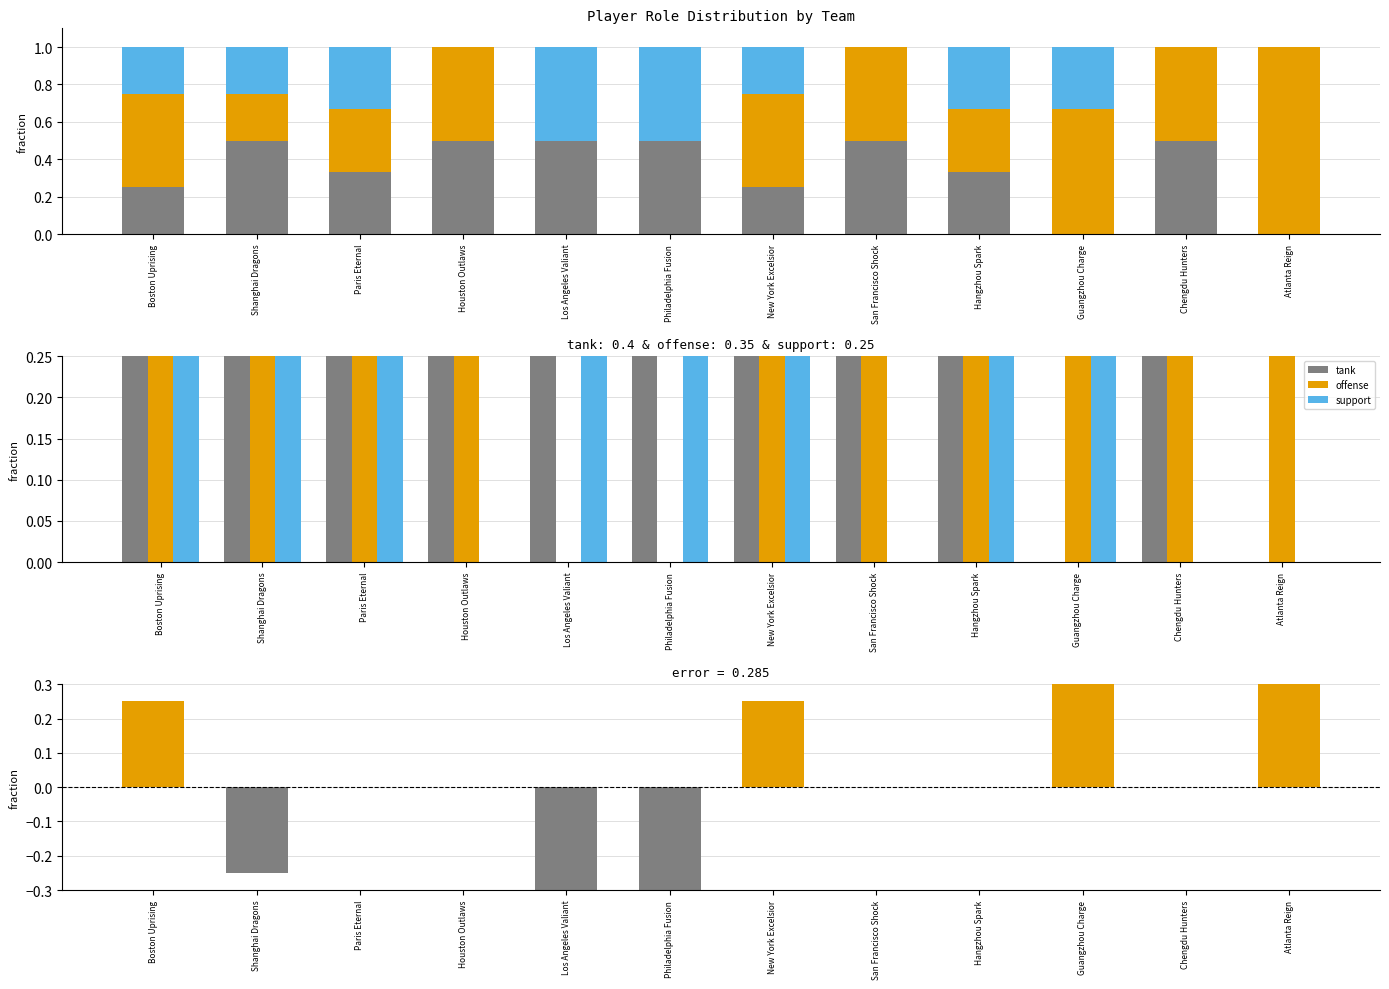

Reading left to right, extract all data points from this chart.

tank: 0.2	0.5	0.3	0.5	0.5	0.5	0.2	0.5	0.3	0.0	0.5	0.0
offense: 0.5	0.2	0.3	0.5	0.0	0.0	0.5	0.5	0.3	0.7	0.5	1.0
support: 0.2	0.2	0.3	0.0	0.5	0.5	0.2	0.0	0.3	0.3	0.0	0.0